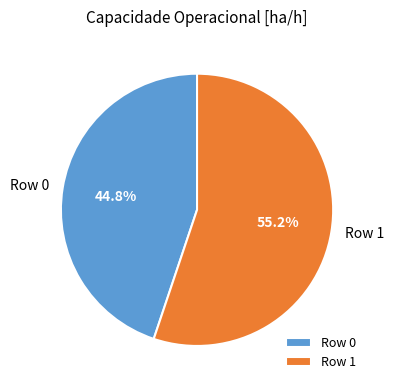

To the nearest percent, what portion does Row 0 represent?

45%